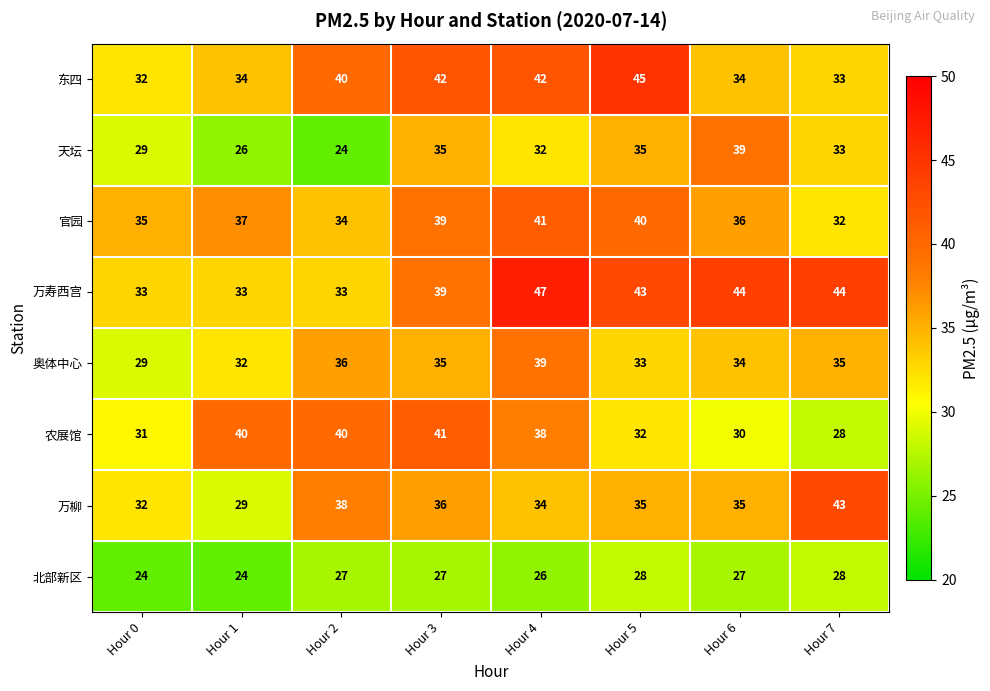

At which label is 万柳 closest to 36?

Hour 3